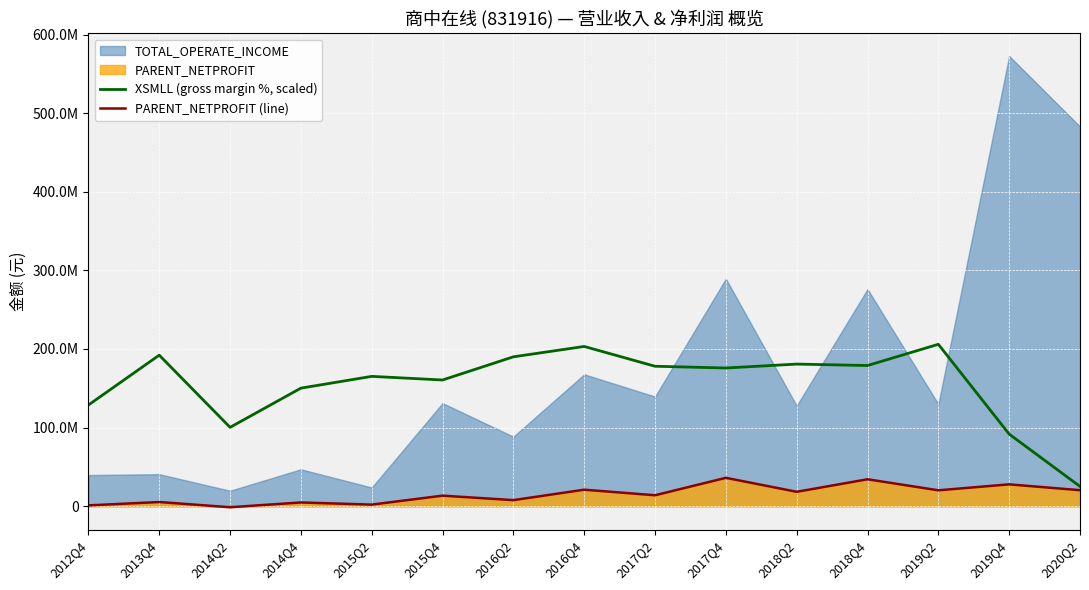

What is the average value of the XSMLL (gross margin %, scaled) series?

155094191.3